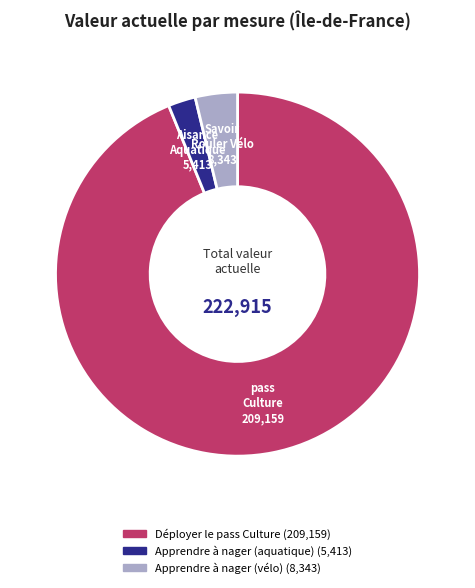

Rank the categories by value from lowest to highest.

Apprendre à nager (aquatique), Apprendre à nager (vélo), Déployer le pass Culture